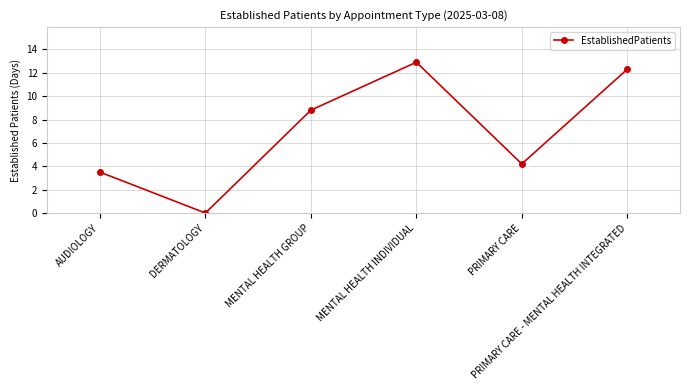

At which category does the data reach its first local valley?

DERMATOLOGY